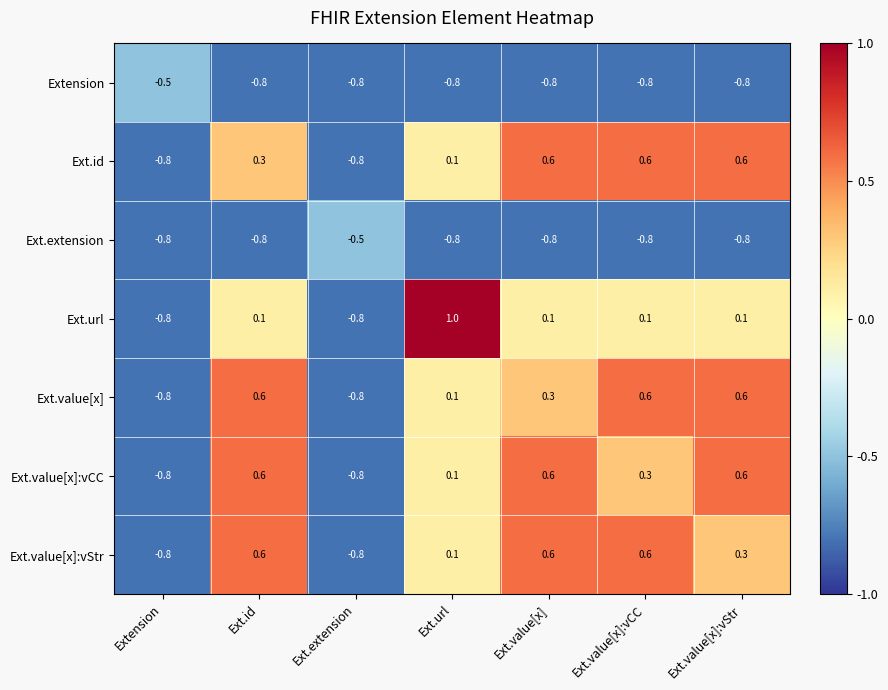

Is it true that Extension equals -0.8 at Ext.extension?

True